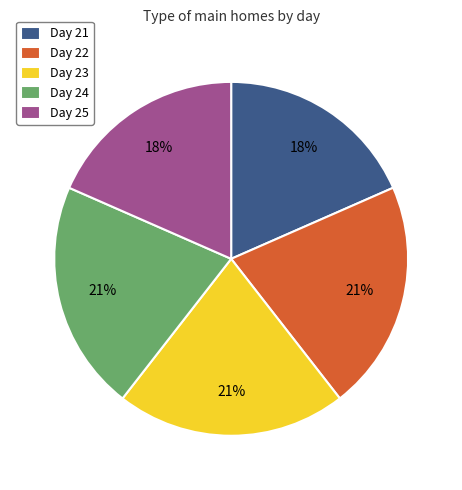

True or false: Day 21 accounts for 18% of the total.

True